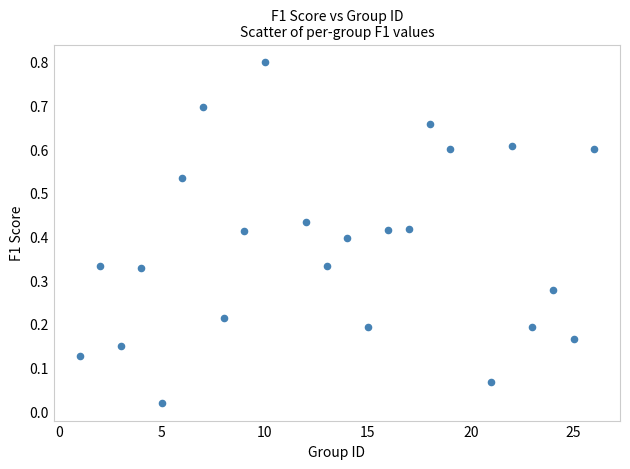

What is the range of Y values (max minus min)?

0.8